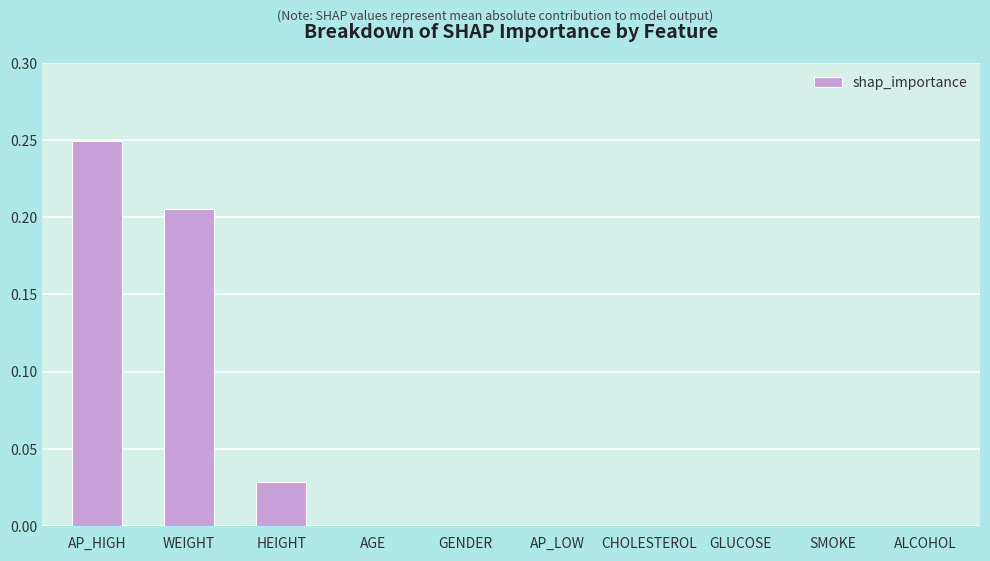

Between AP_HIGH and WEIGHT, which is larger?

AP_HIGH